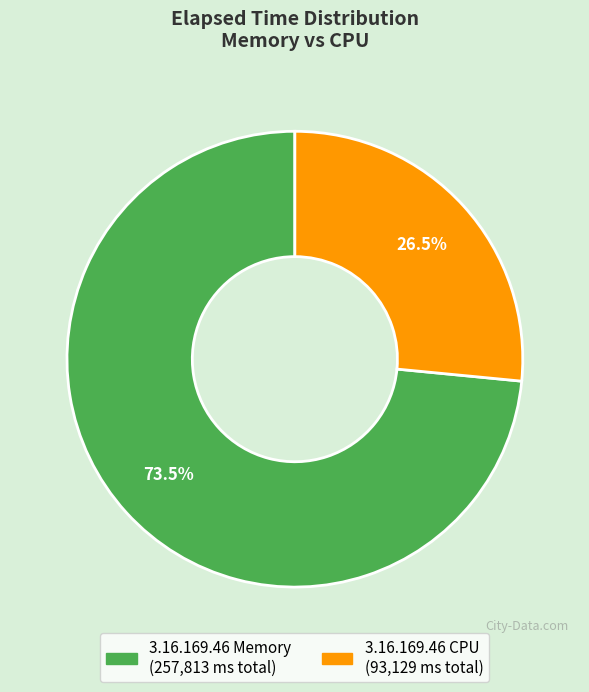

Rank the categories by value from highest to lowest.

3.16.169.46 Memory, 3.16.169.46 CPU